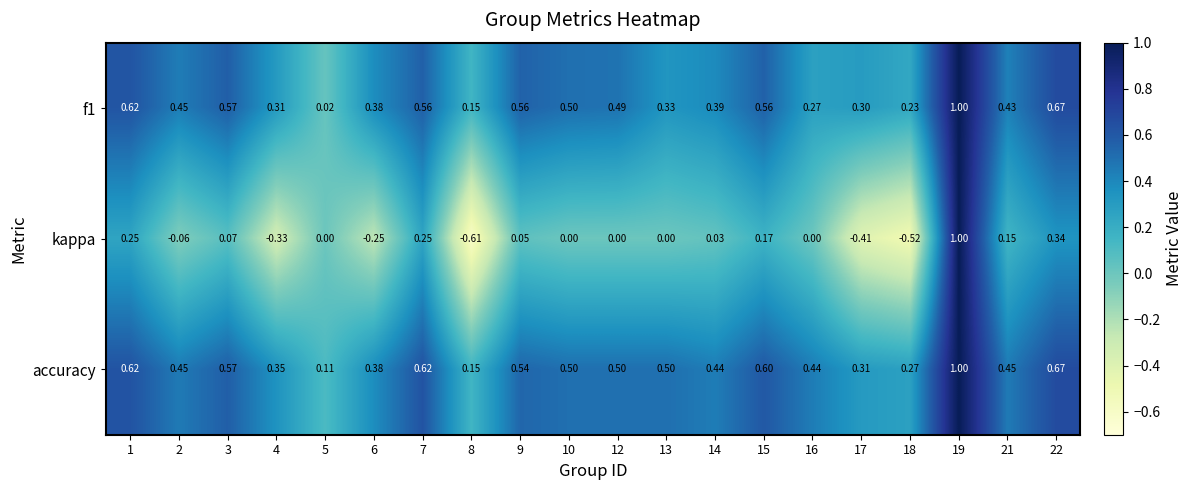

Is the value of f1 at 21 greater than the value of kappa at 13?

Yes